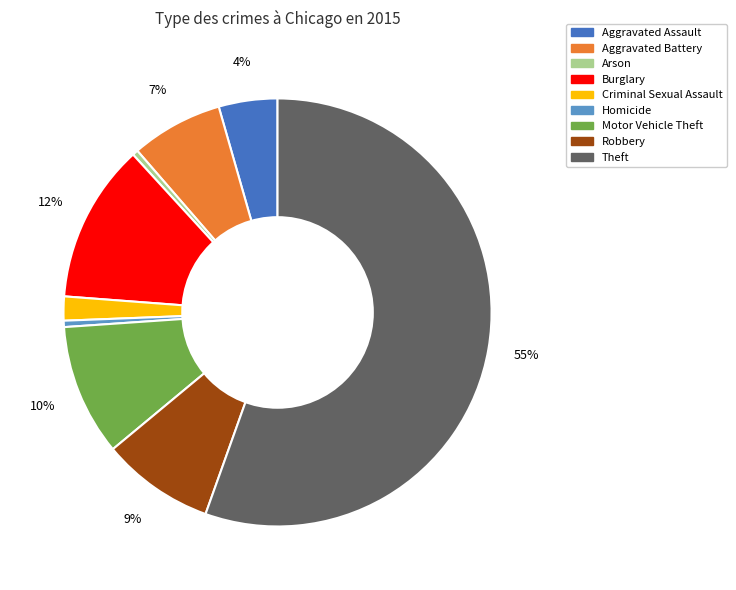

Do Theft and Robbery together represent more than half of the pie?

Yes